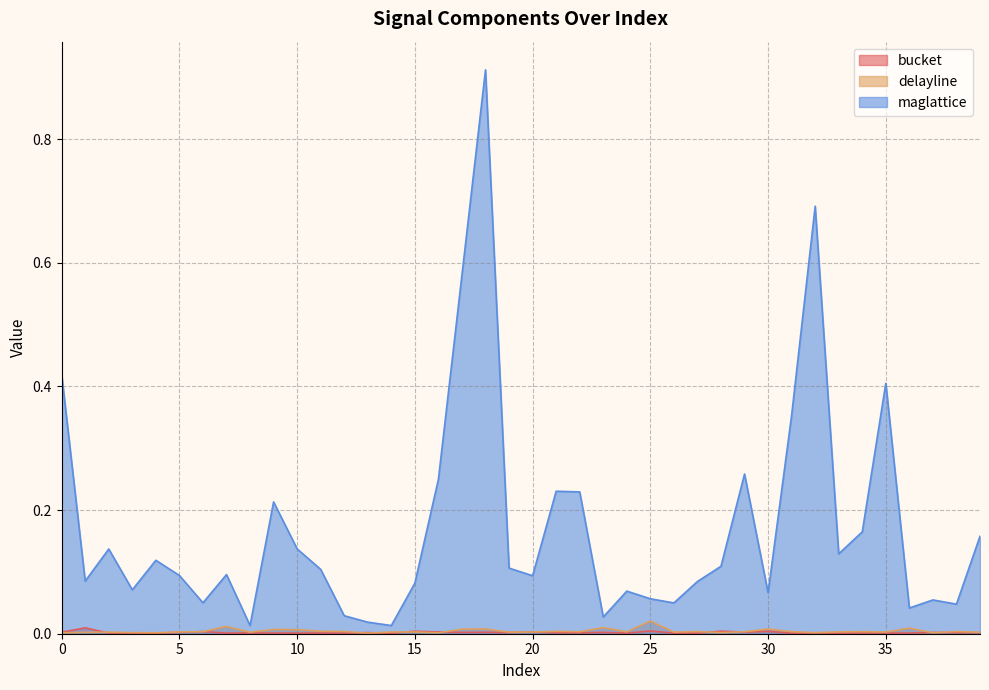

How many data points does each series have?

40